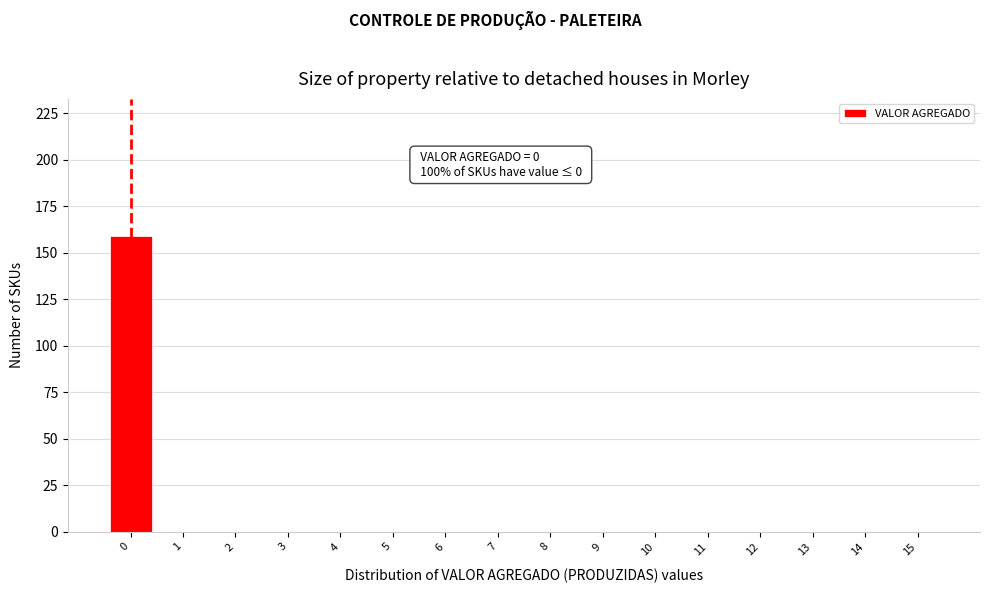

Reading left to right, transcribe all the data shown in this chart.

0=159	1=0	2=0	3=0	4=0	5=0	6=0	7=0	8=0	9=0	10=0	11=0	12=0	13=0	14=0	15=0